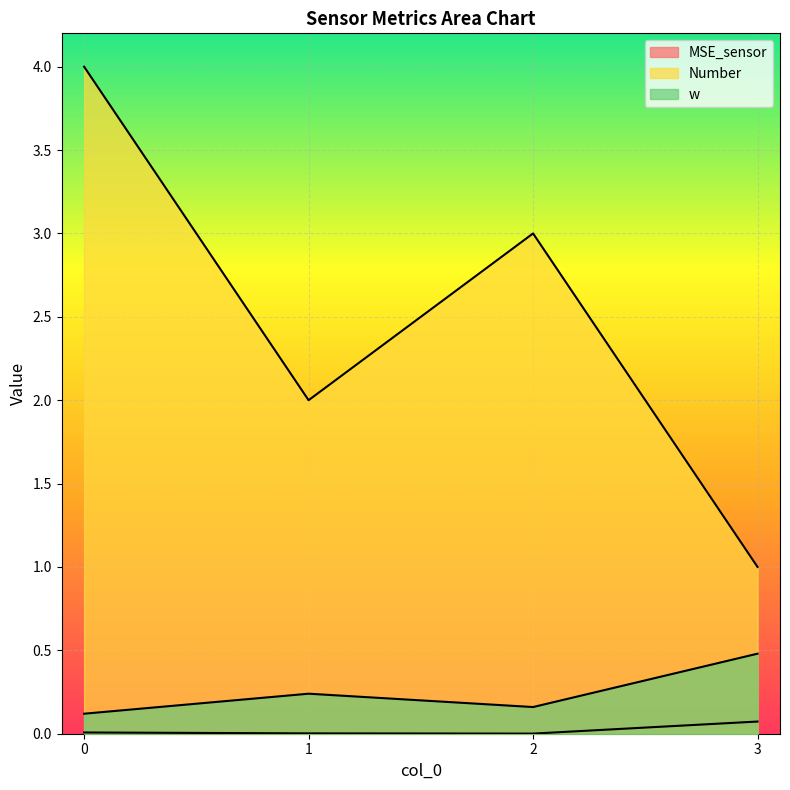

What is the difference between the w values at 0 and 3?

0.4